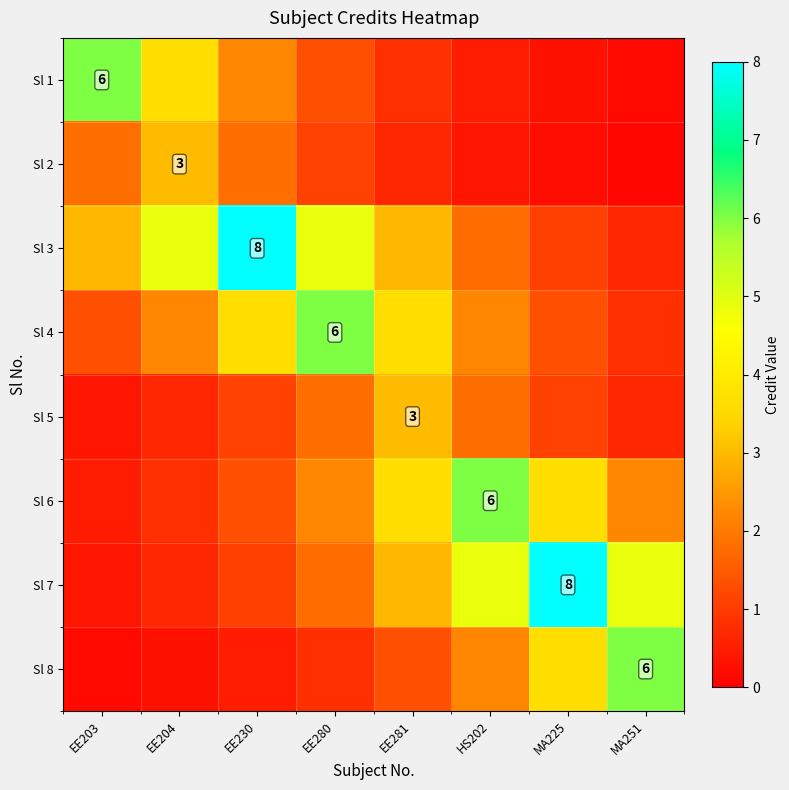

Which series changed the most between EE203 and EE204?

Sl 1